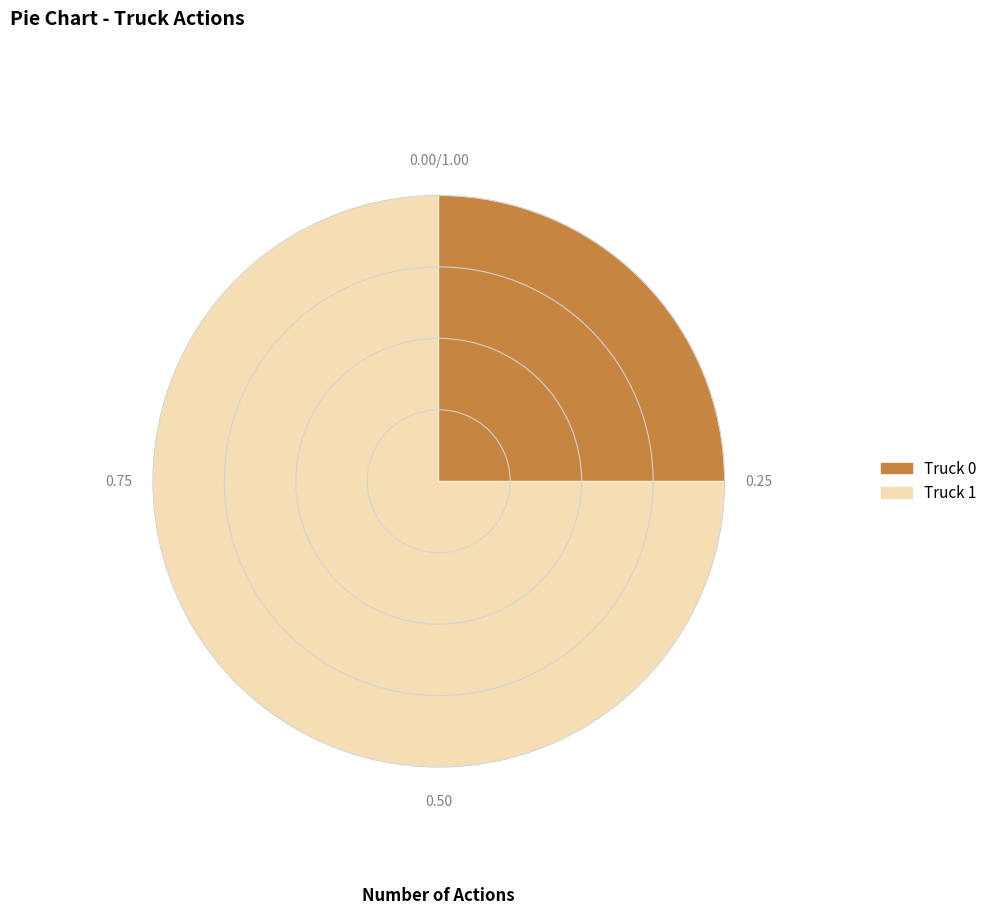

Combined, do Truck 0 and Truck 1 account for over 50%?

Yes